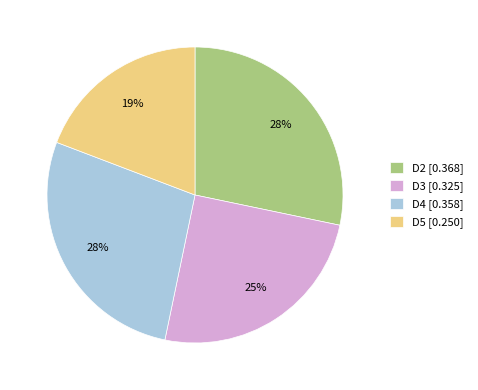

To the nearest percent, what is the difference between the largest and smallest slice percentages?

9%